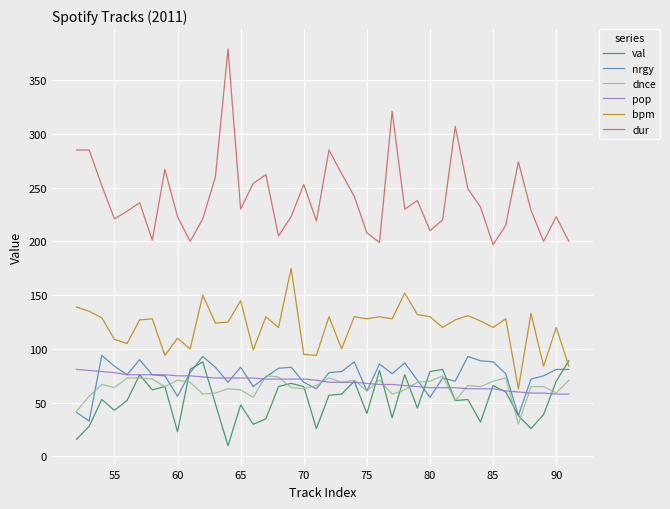

Which series has the largest total across all categories?

dur